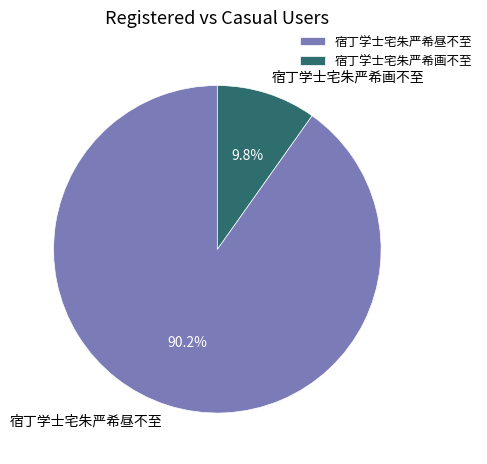

What percentage is the 宿丁学士宅朱严希画不至 slice, to the nearest percent?

10%